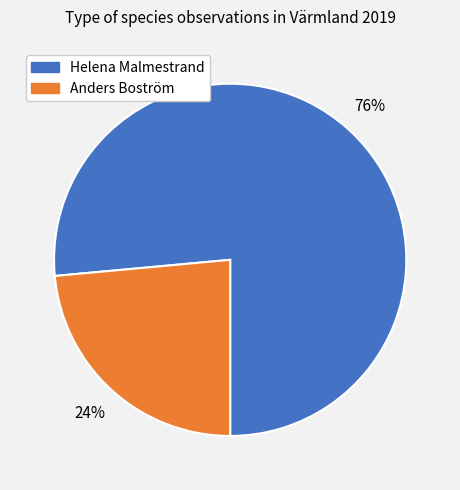

To the nearest percent, what is the average slice percentage?

50%